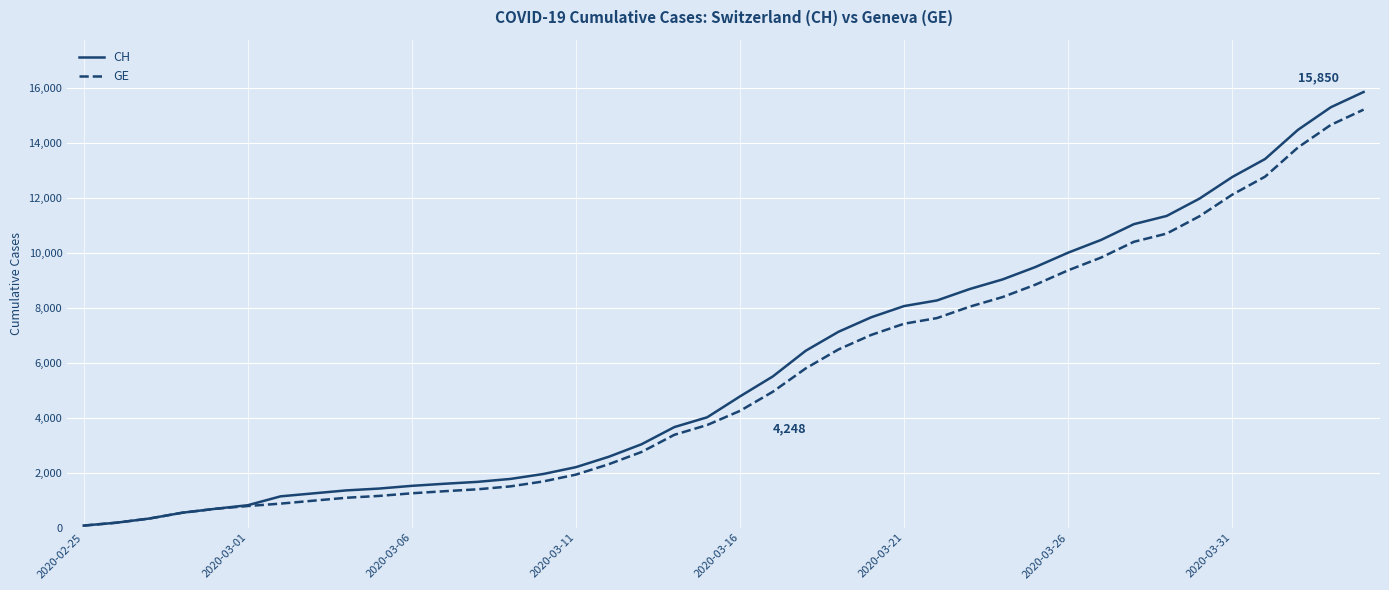

Does the chart have visible grid lines?

Yes